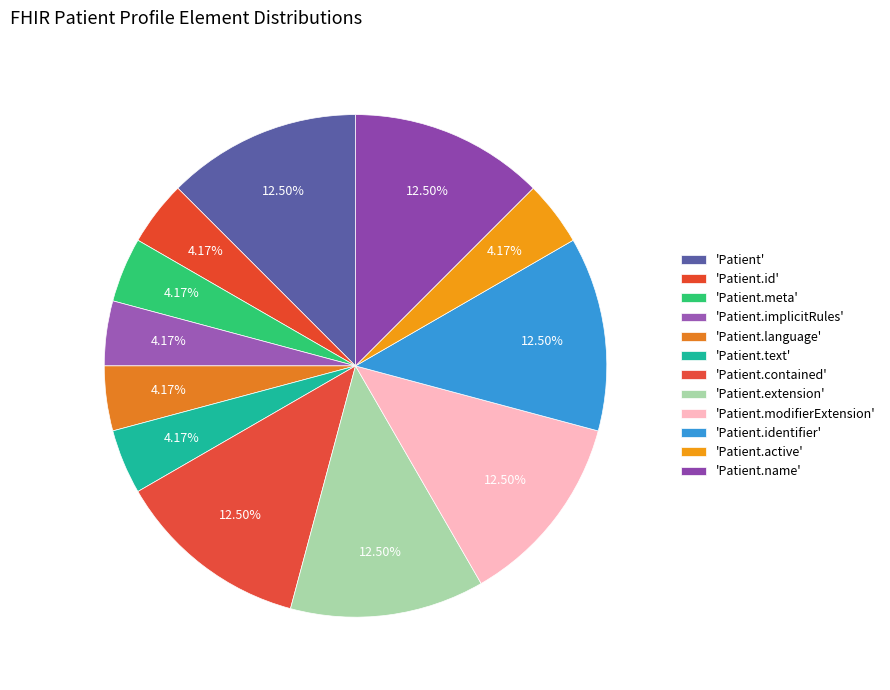

Count the number of slices in the pie.

12